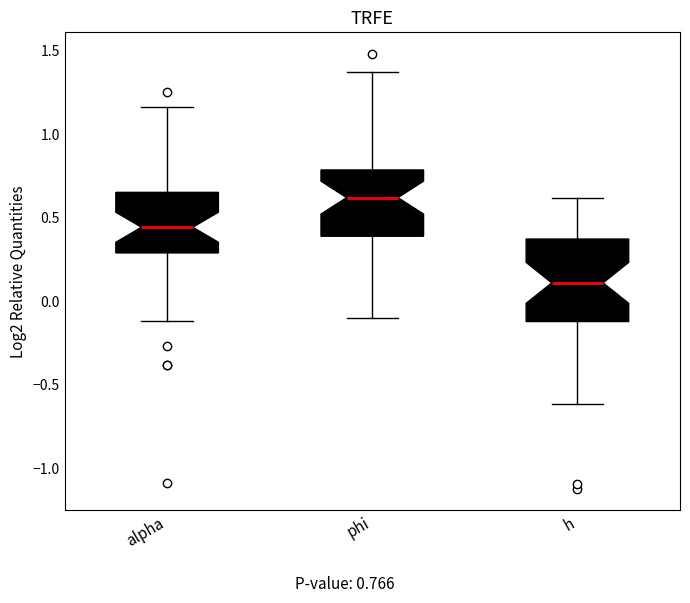

Reading left to right, transcribe this box plot: for each box, give where its median line is, the range the box spans, and where its two whiskers end, as read against the y-axis. The values are not printed on the chart, so give them approximately, as read against the axis.

alpha: median 0.45, box 0.30 to 0.65, whiskers -0.10 to 1.15
phi: median 0.60, box 0.40 to 0.80, whiskers -0.10 to 1.35
h: median 0.10, box -0.10 to 0.35, whiskers -0.60 to 0.60